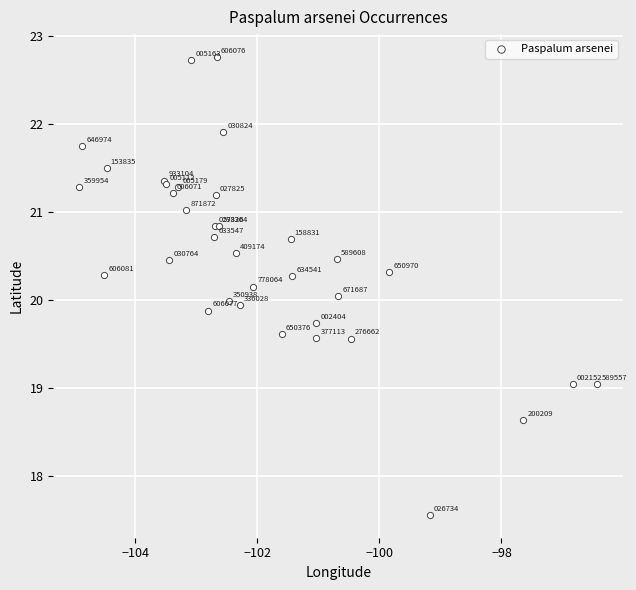

What Y value in the scatter plot is closest to 20?

20.0